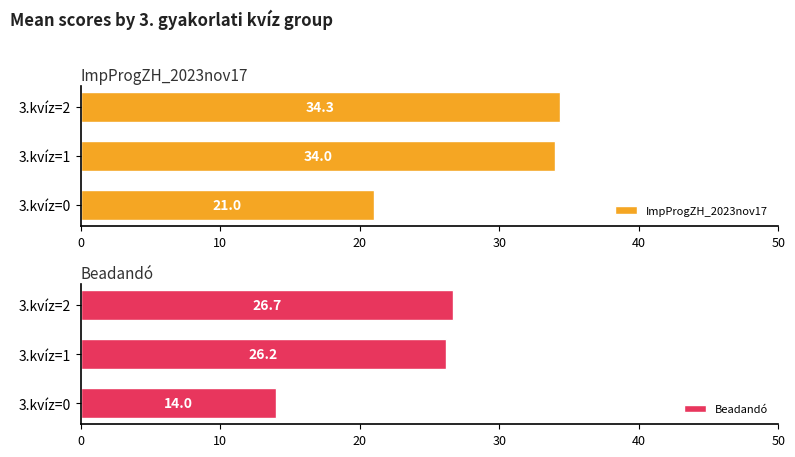

What is the maximum value shown in the chart?

34.3